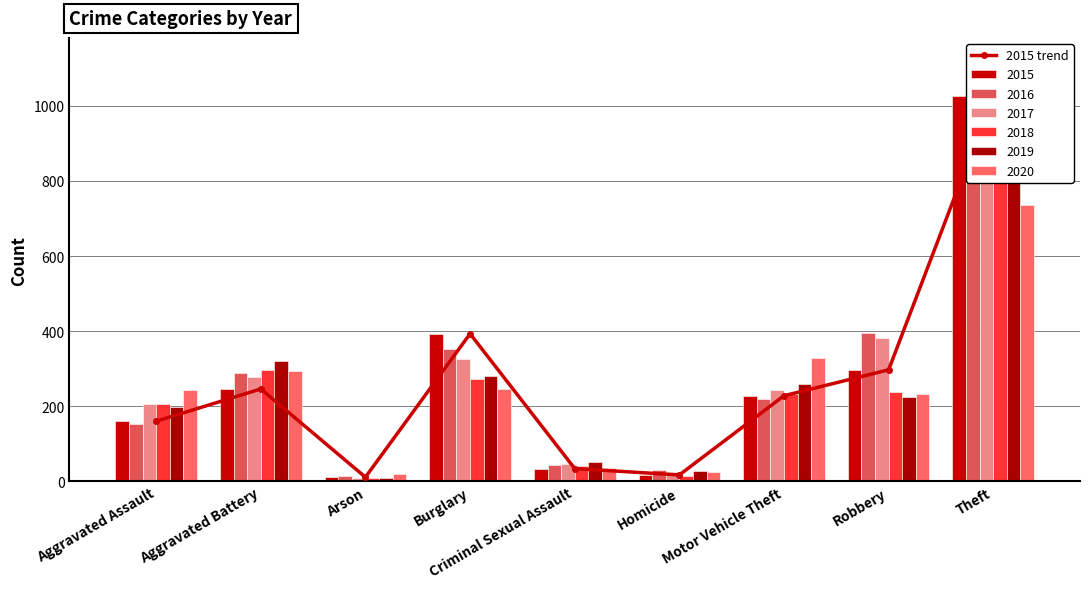

What is the value of the 4th bar from the left?

393